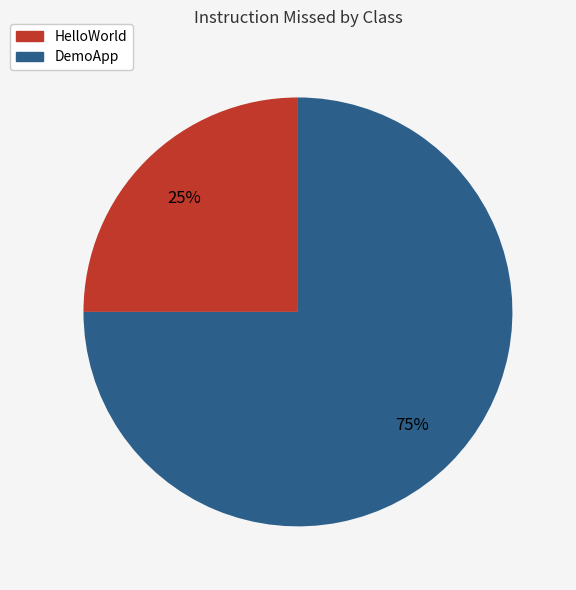

Which category accounts for the majority?

DemoApp